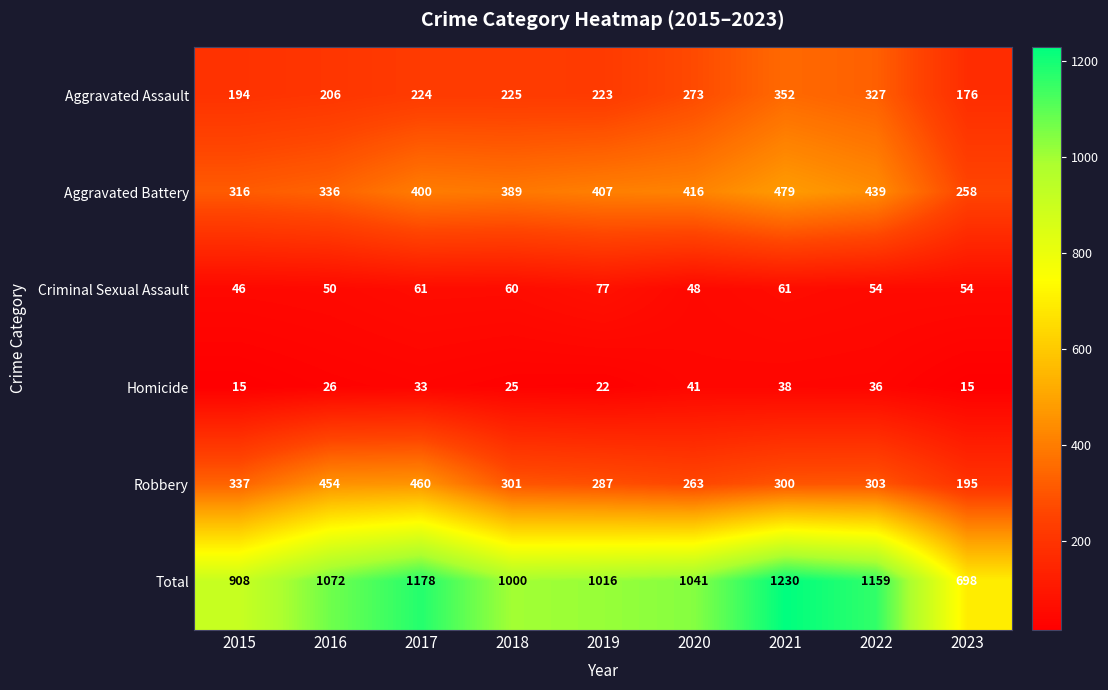

What is the average value of the Total series?

1034